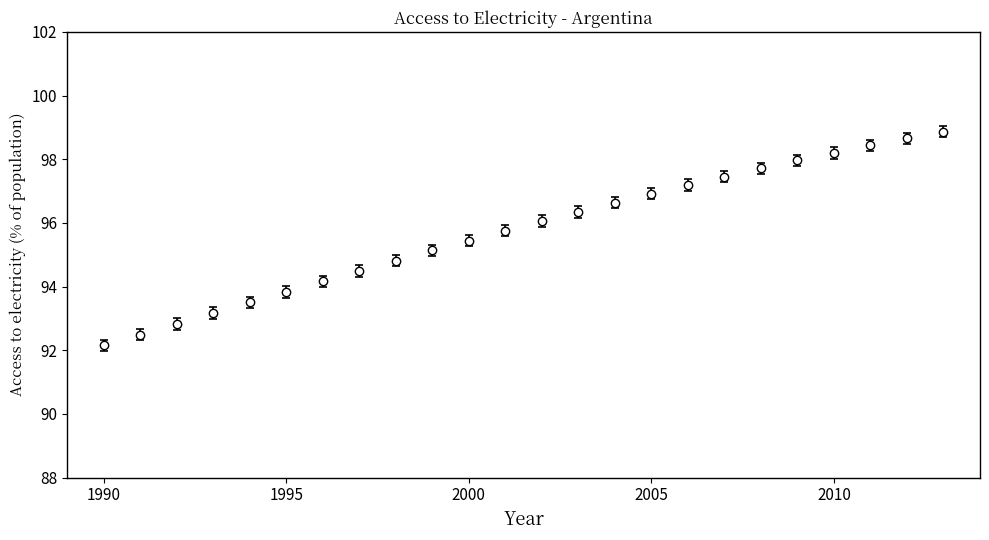

What is the difference between the maximum and minimum values?

6.7